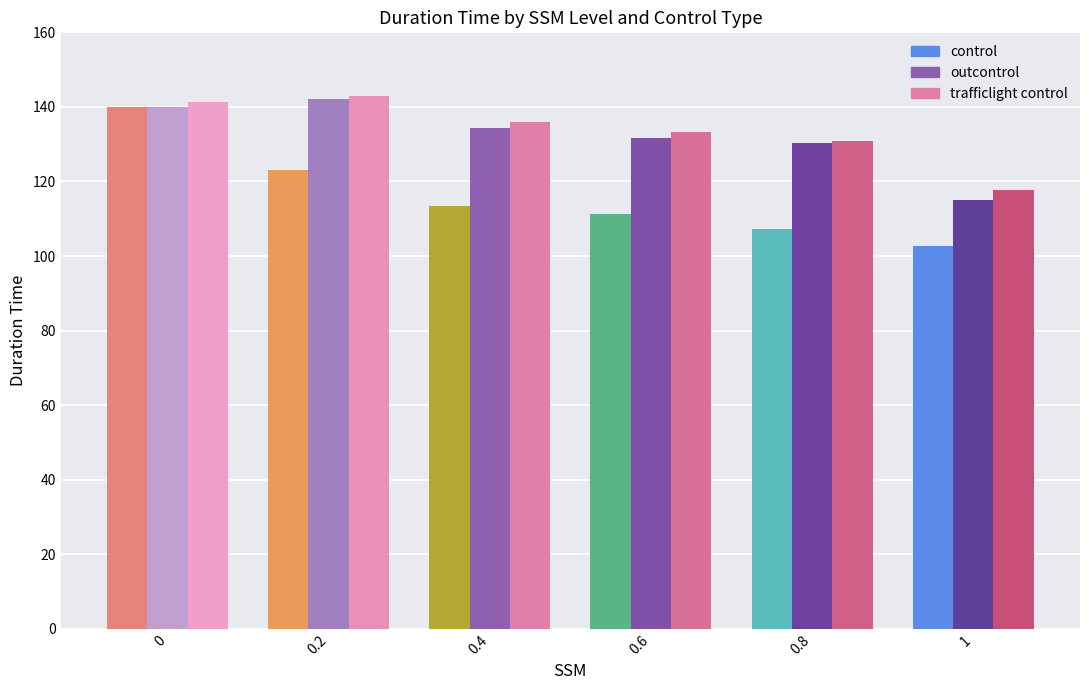

Which series has the largest range (max minus min)?

control